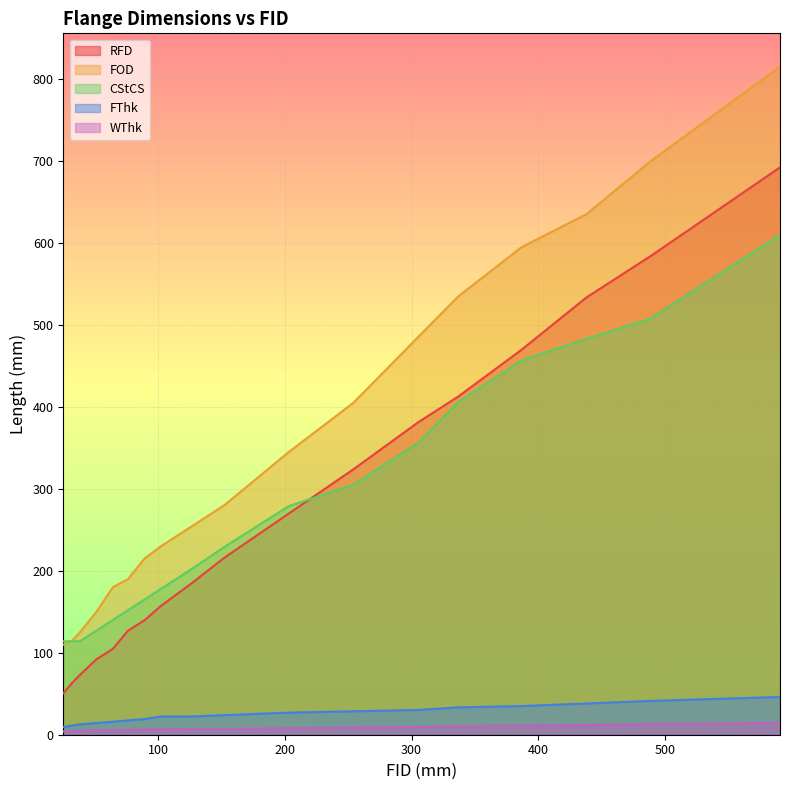

True or false: FThk has a value of 21.6 at 38.

False